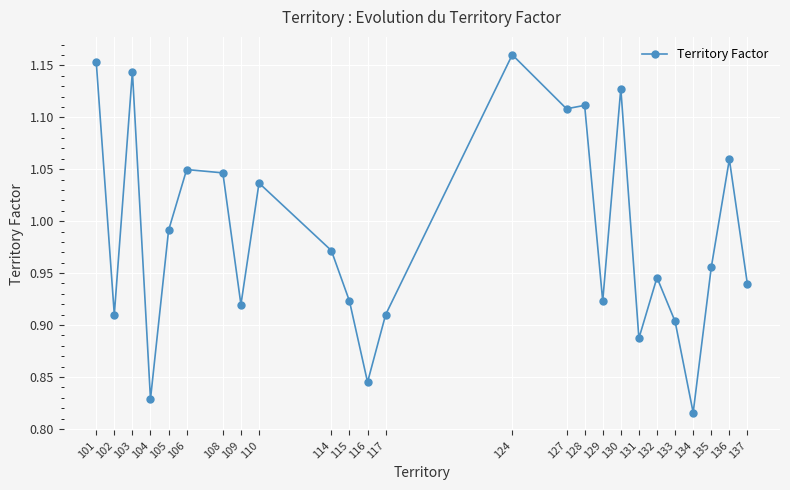

Where is the data nearest to the value 0?

134